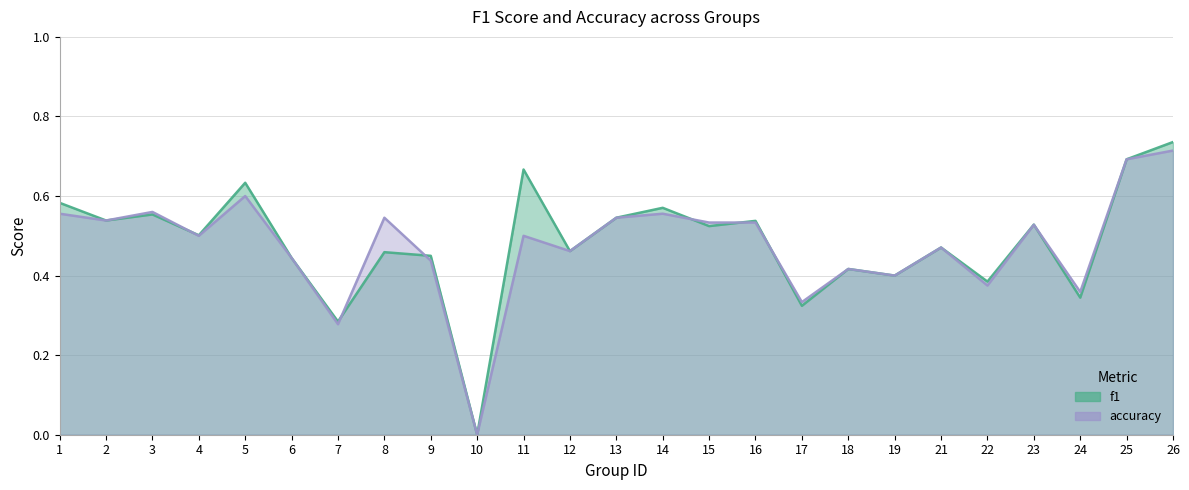

True or false: f1 and accuracy cross at least once.

True